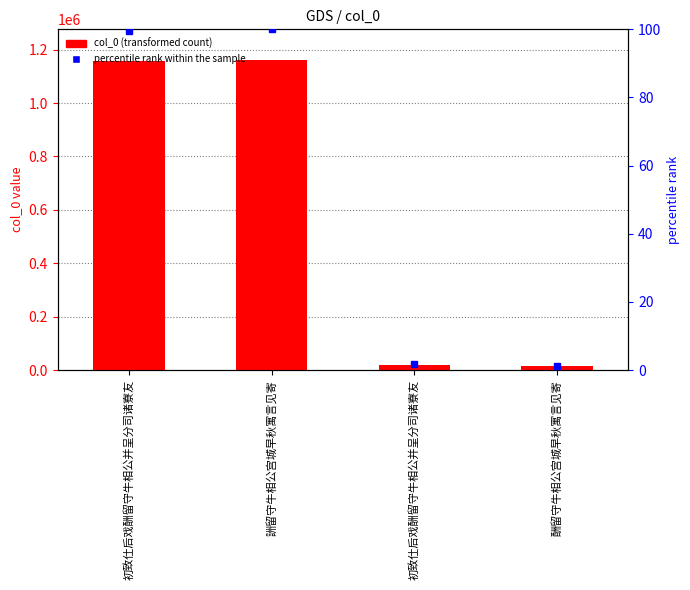

Read the value at 初致仕后戏酬留守牛相公并呈分司诸寮友.

1156086